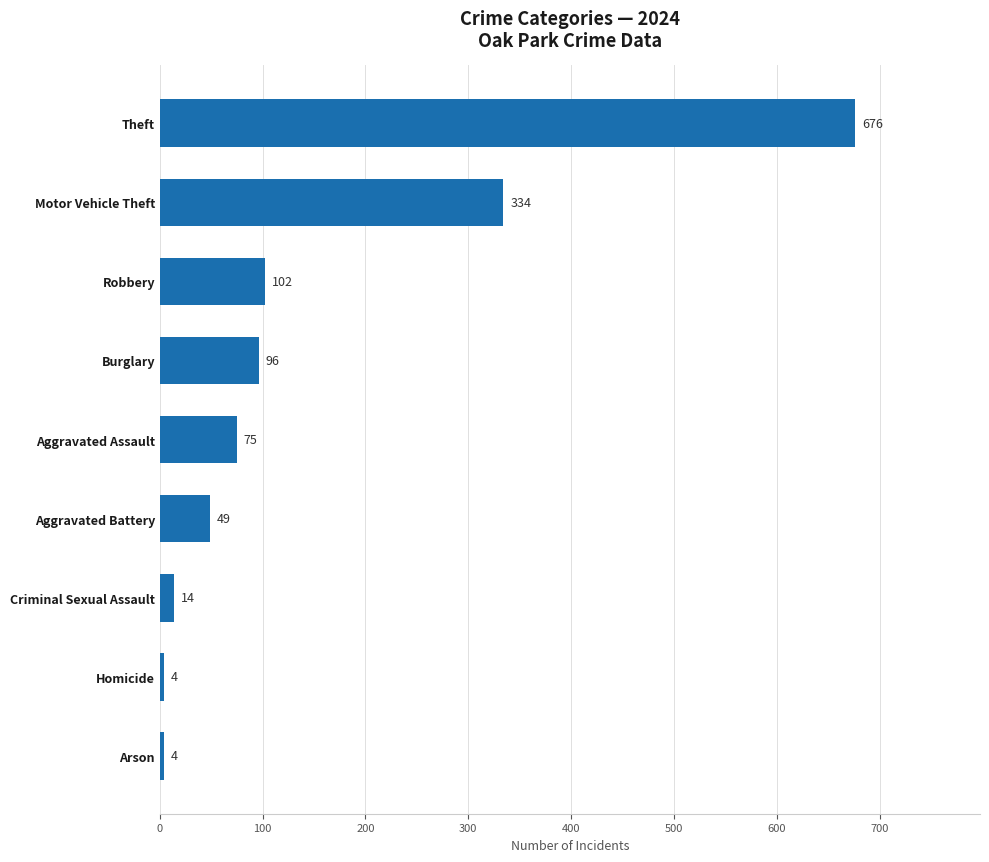

Which has a higher value, Aggravated Assault or Robbery?

Robbery